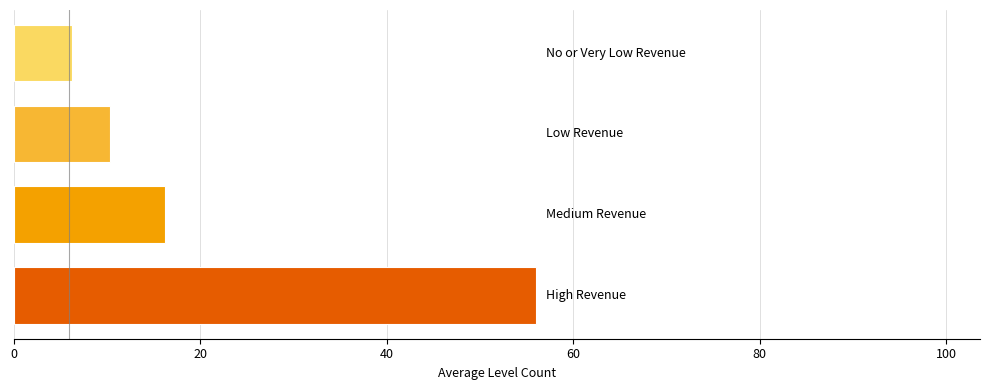

What is the smallest value displayed?

6.3